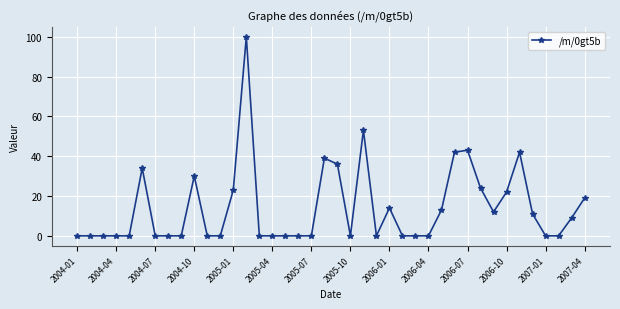

True or false: the data has more than 2 interior local peaks.

True